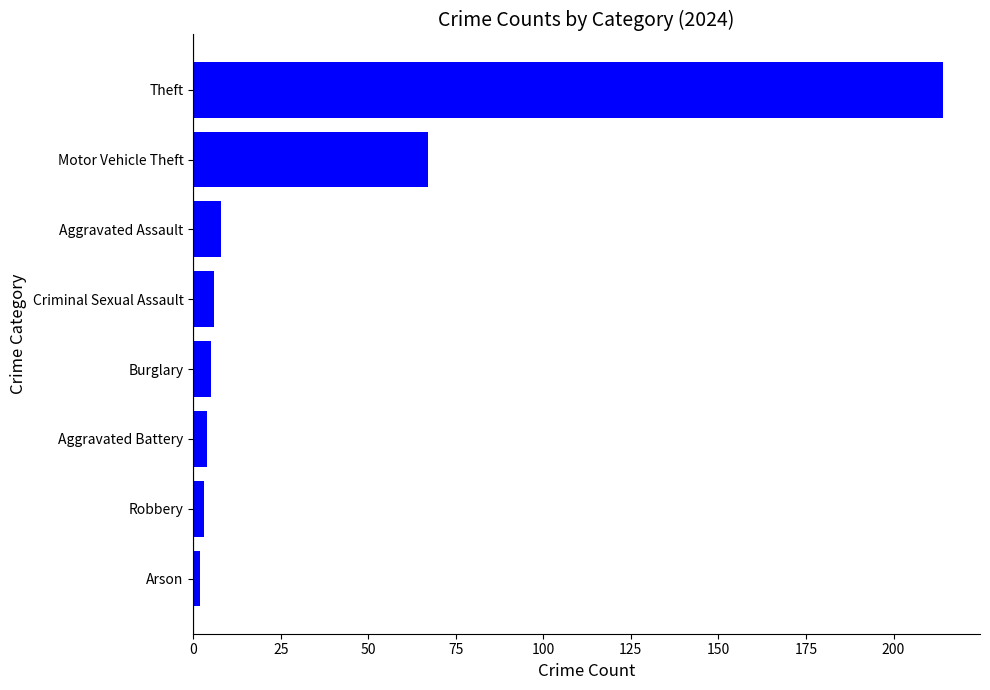

What is the change in value from Motor Vehicle Theft to Theft?

+147